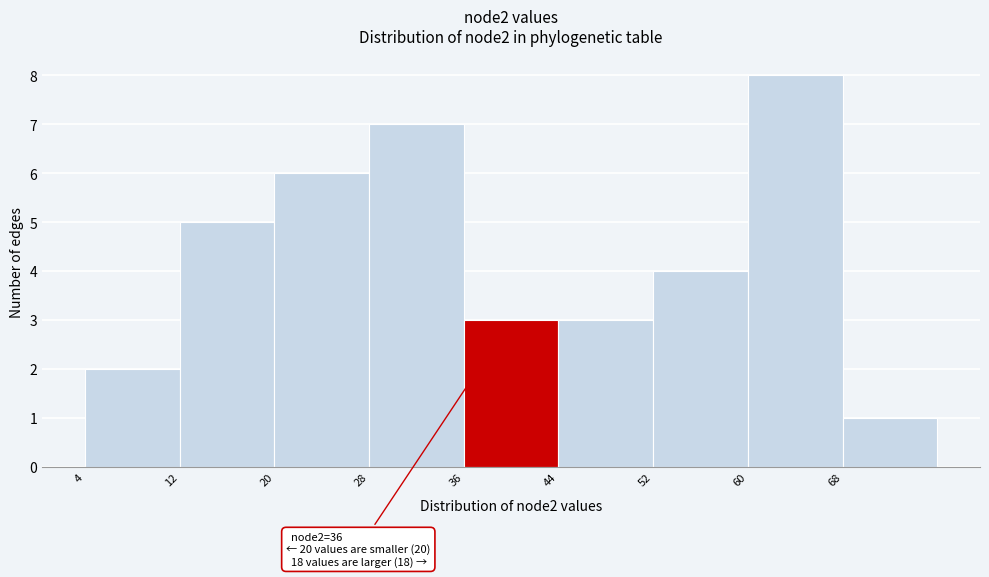

Which range on the x-axis has the tallest bar?

60 to 68